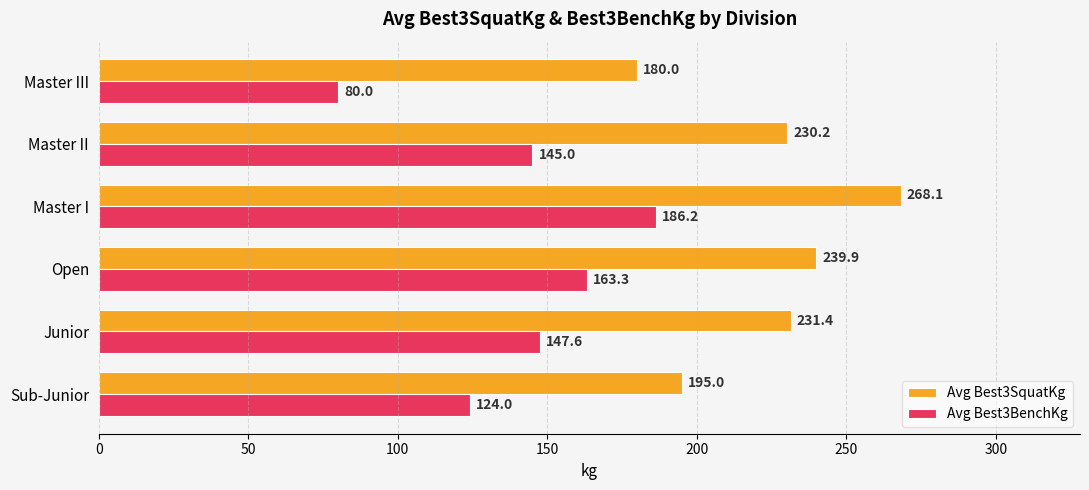

Rank the series at Master II from lowest to highest value.

Avg Best3BenchKg, Avg Best3SquatKg